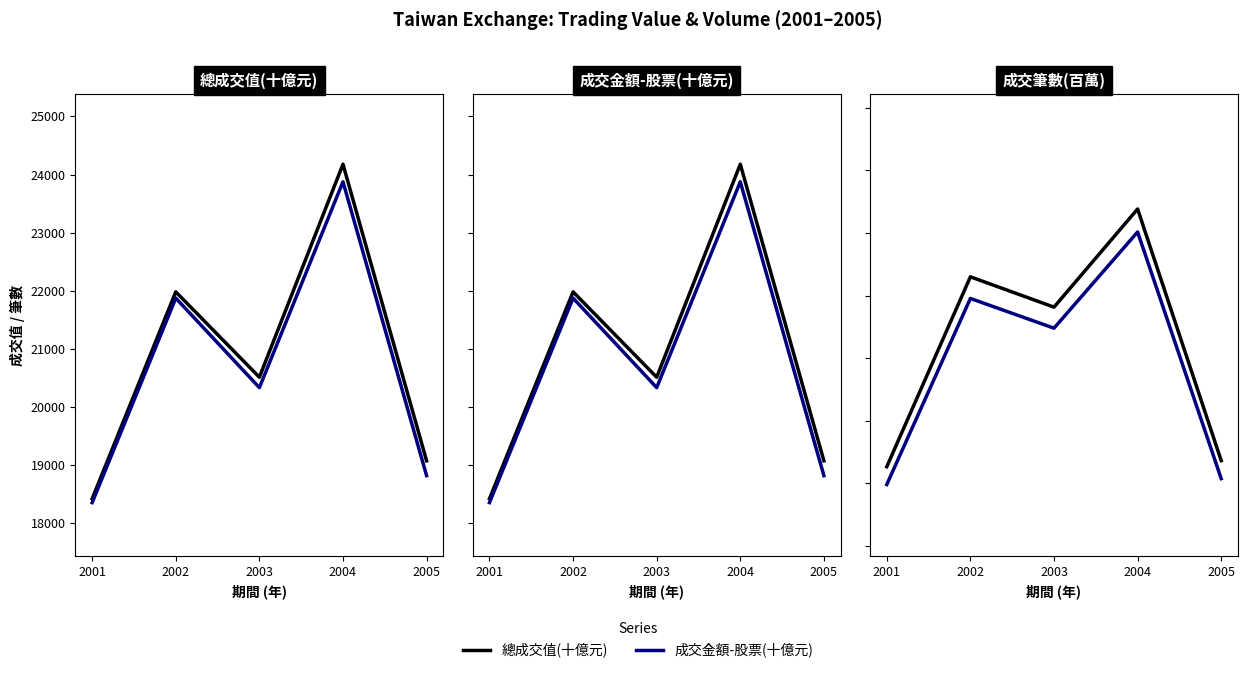

True or false: 成交金額-股票 has a value of 164.8 at 2003.

True